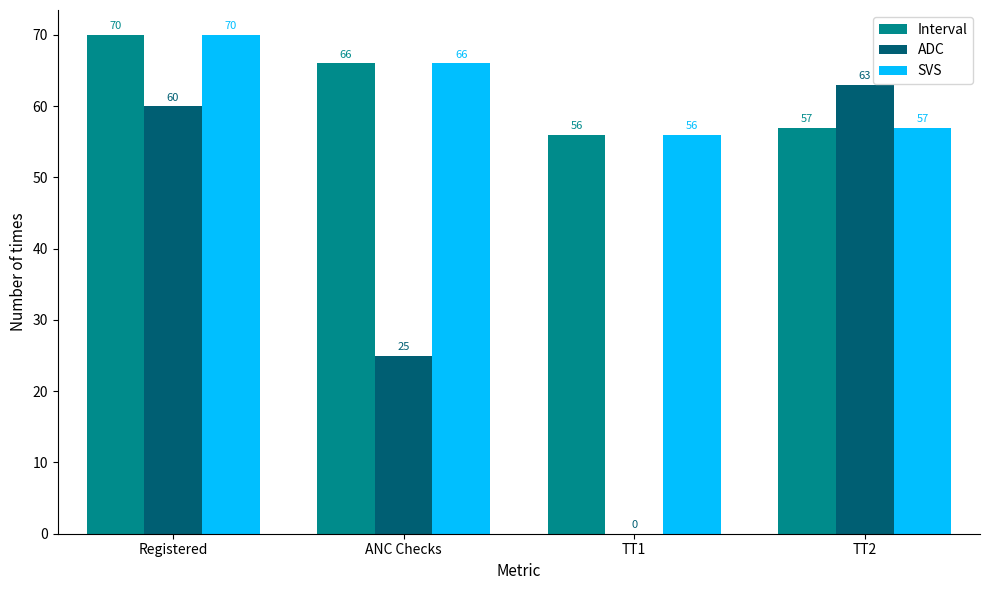

What value does the SVS series have at Registered, to the nearest 5?

70